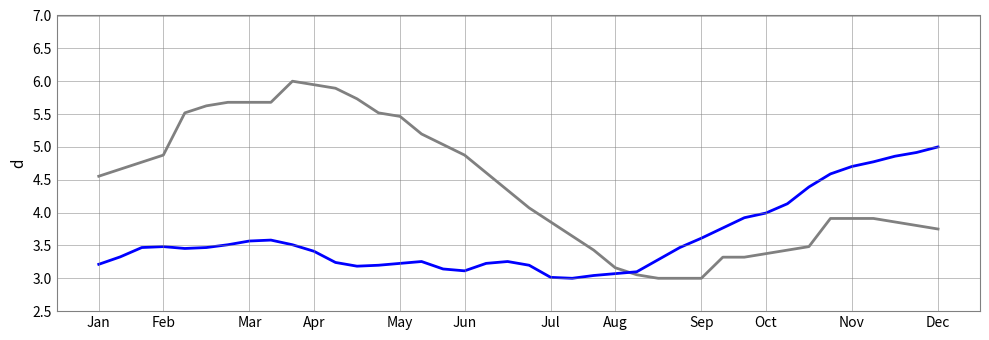

What is the greatest value displayed?

6.0